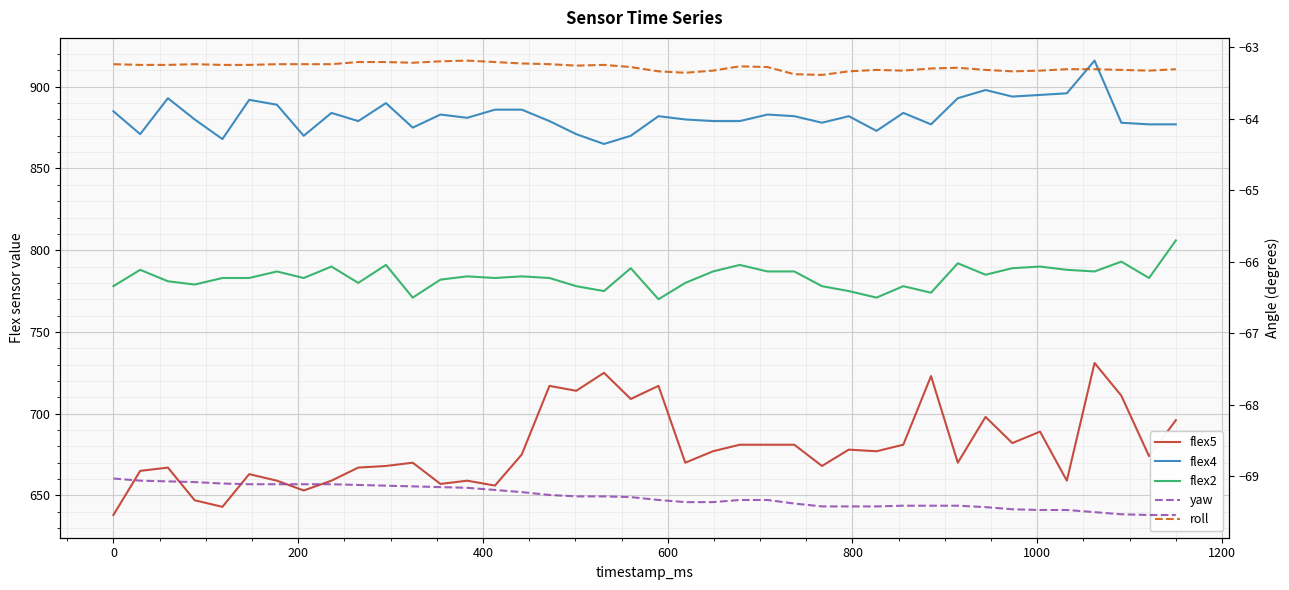

What is the spread (max minus min) of values at 600?

937.1